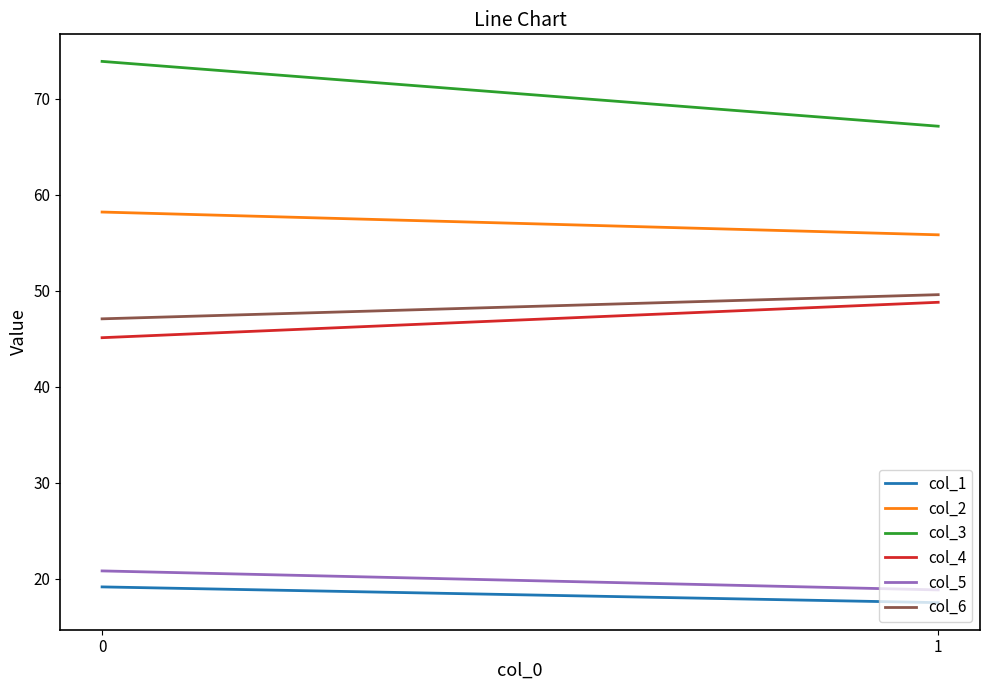

The col_2 series shows 58.2 at 0. True or false?

True